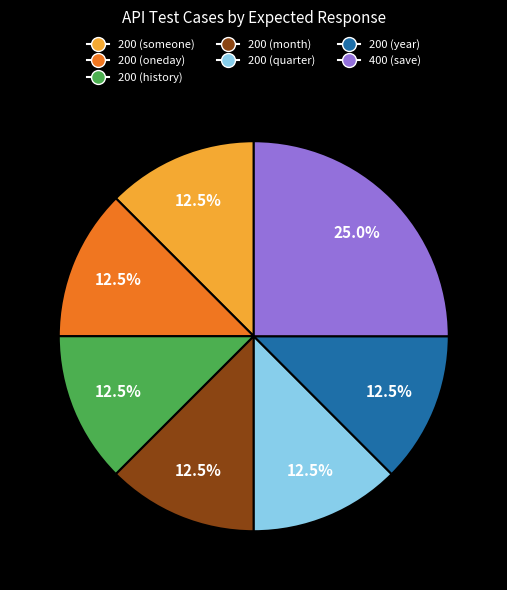

Is there a majority slice in this chart?

No